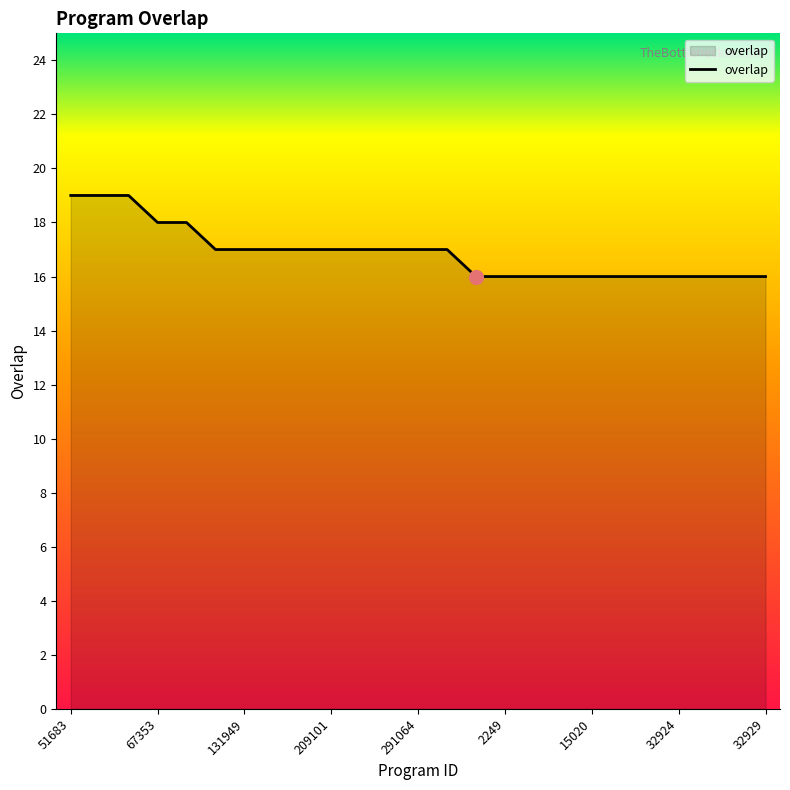

What is the difference between the maximum and minimum values?

3